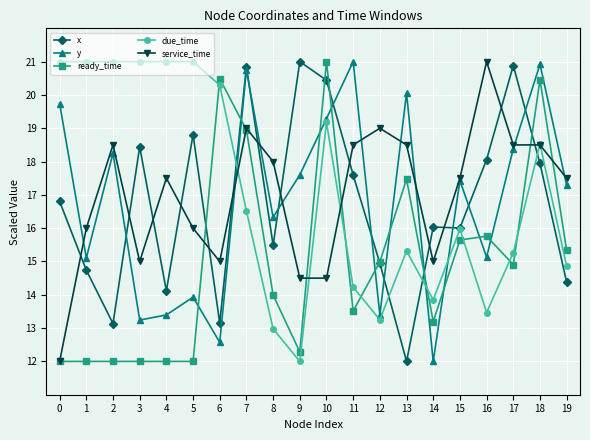

What is the value of the y point at the 5th from the left?

13.4